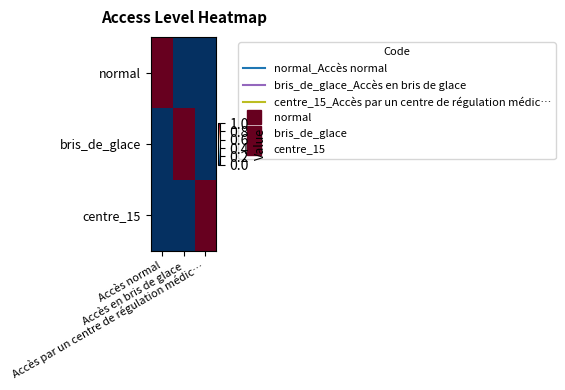

At Accès par un centre de régulation médic…, list the series in order from smallest to largest.

normal, bris_de_glace, centre_15